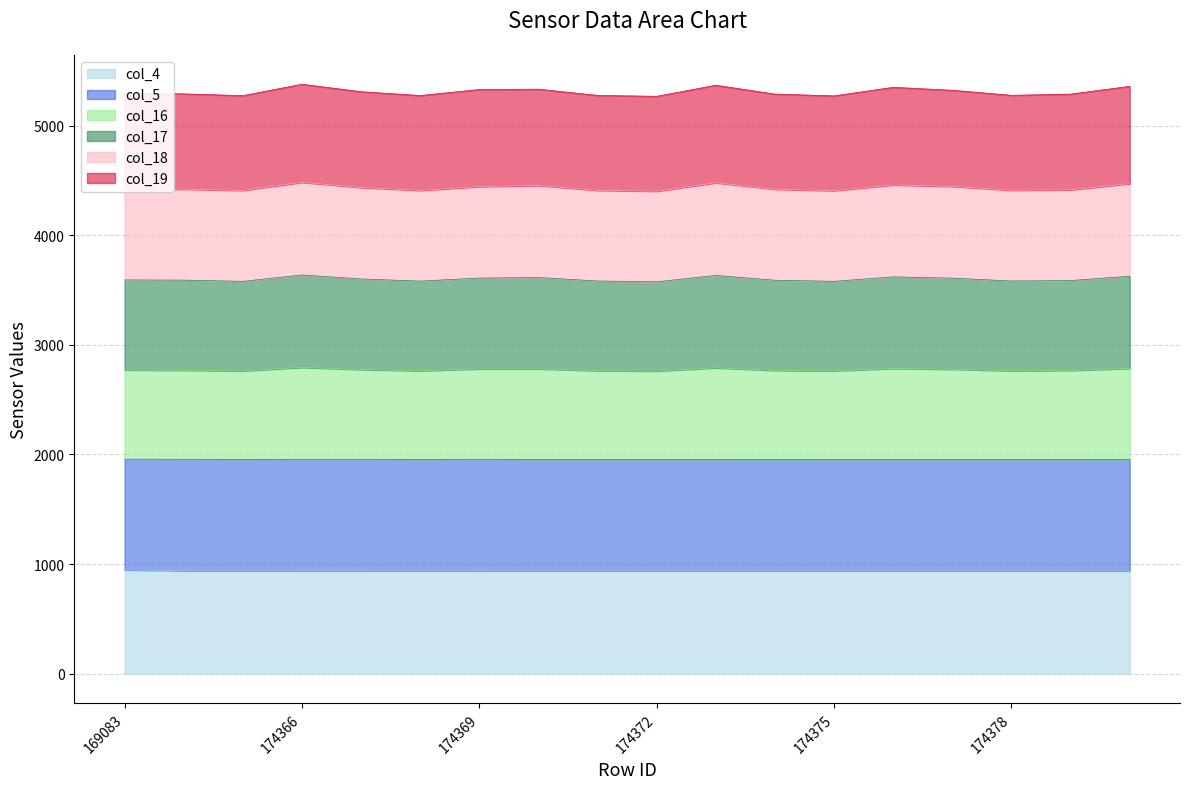

What is the total value across all series at 174378?

5278